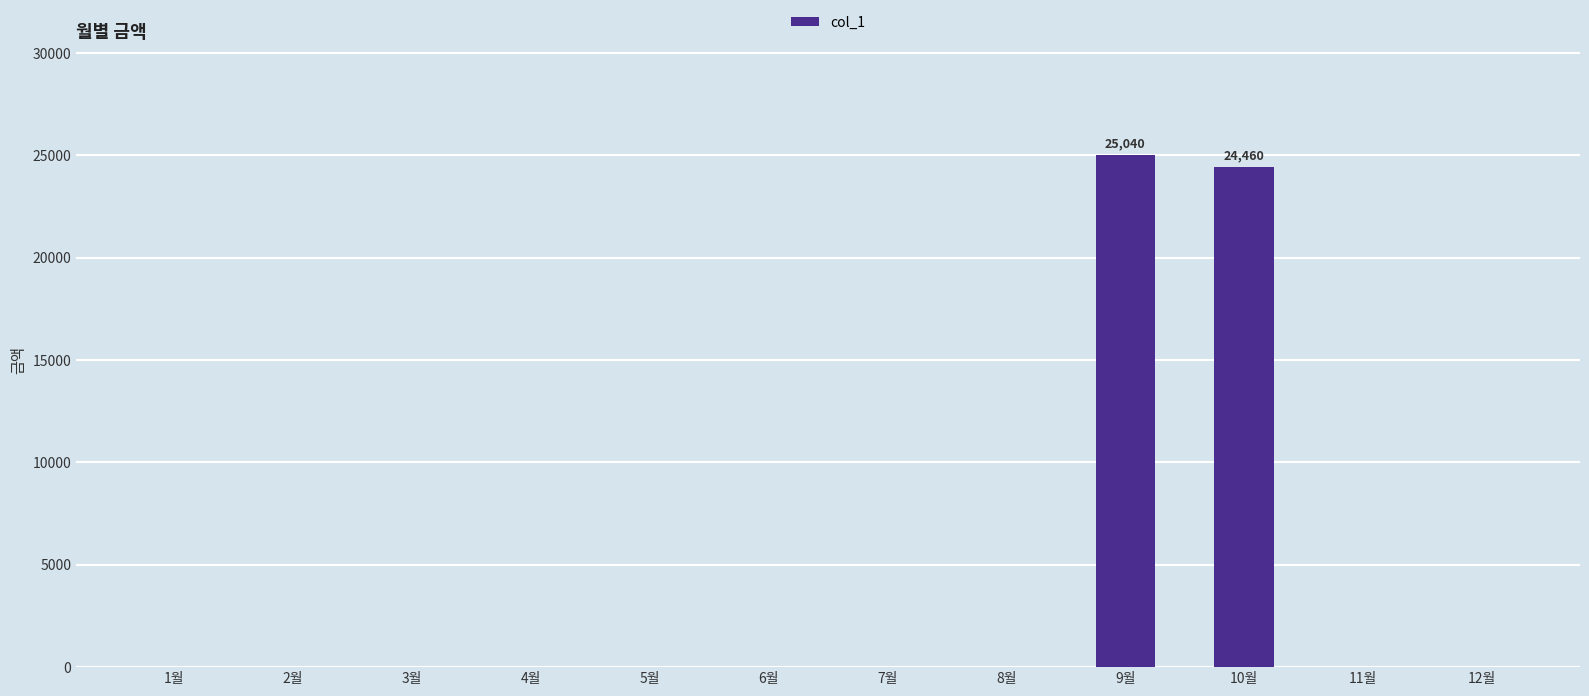

How many data points does each series have?

12